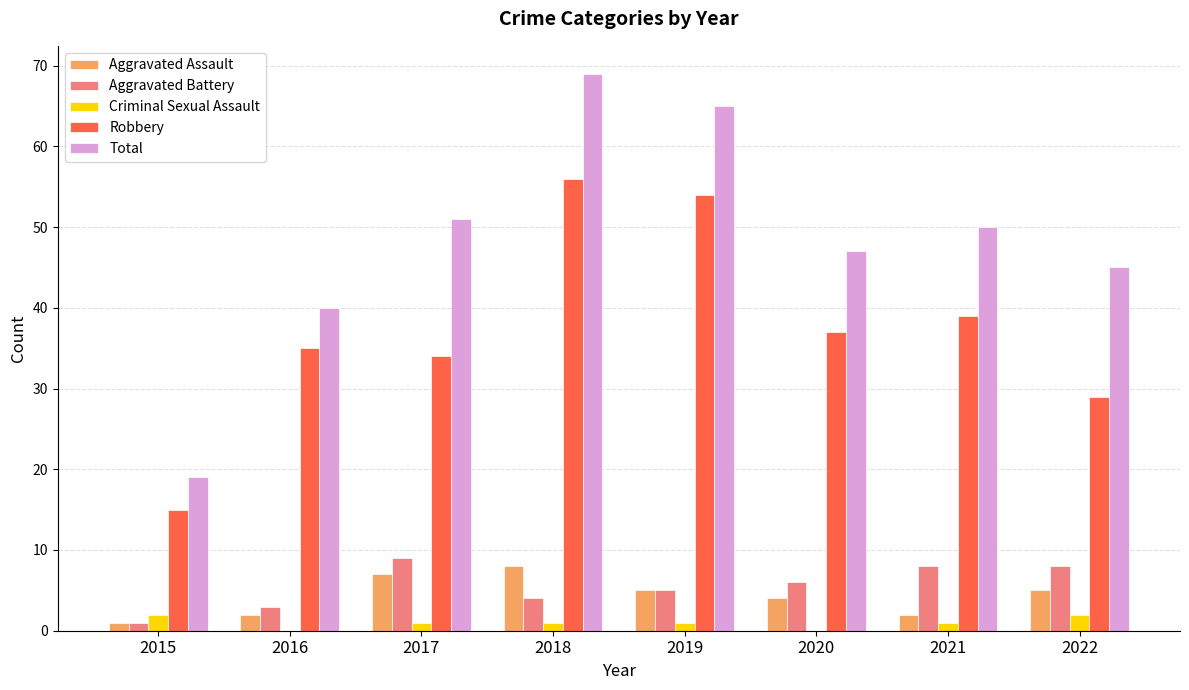

Is it true that Robbery equals 35 at 2016?

True